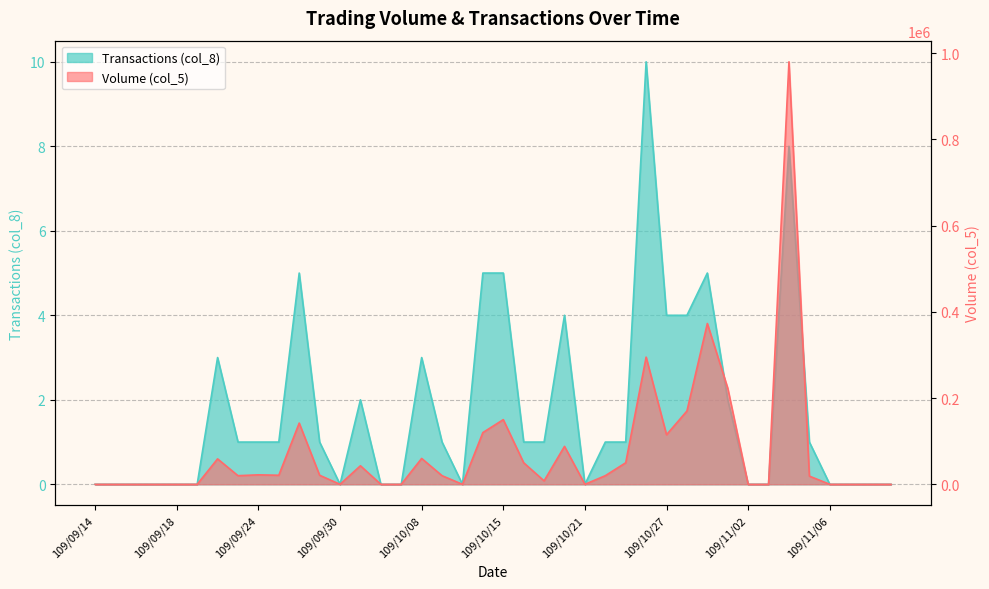

Count the number of data series in this chart.

2